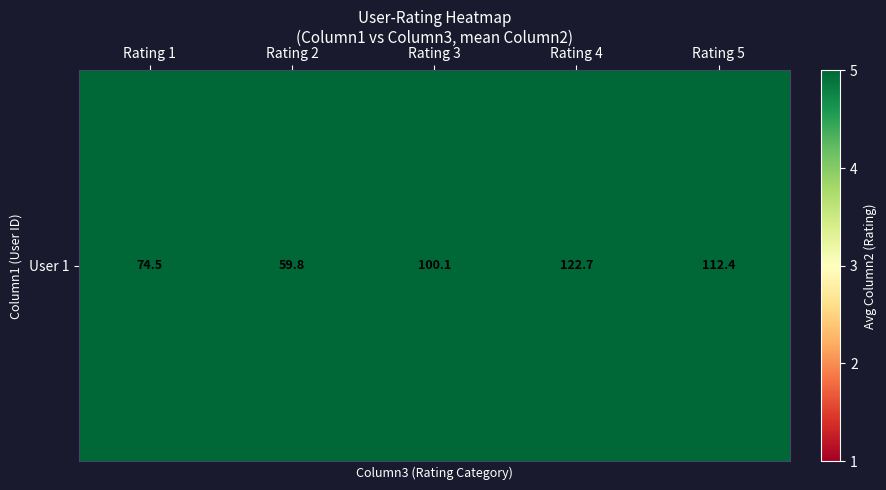

Is it true that the value at Rating 4 is 122.7?

True